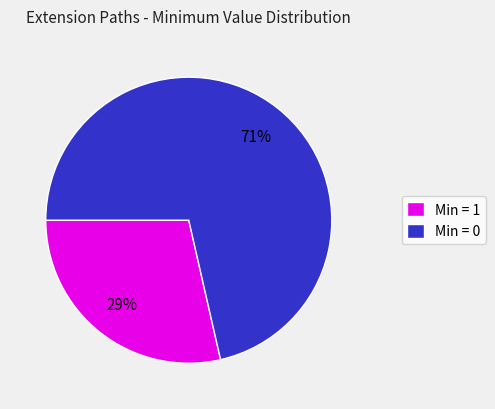

What is the majority slice?

Min = 0